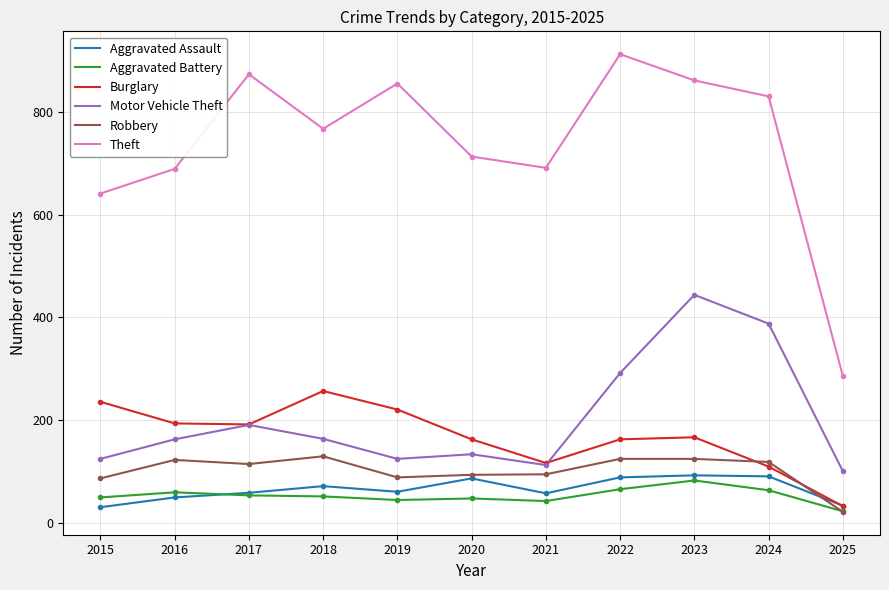

At how many categories does at least one series exceed 604?

10